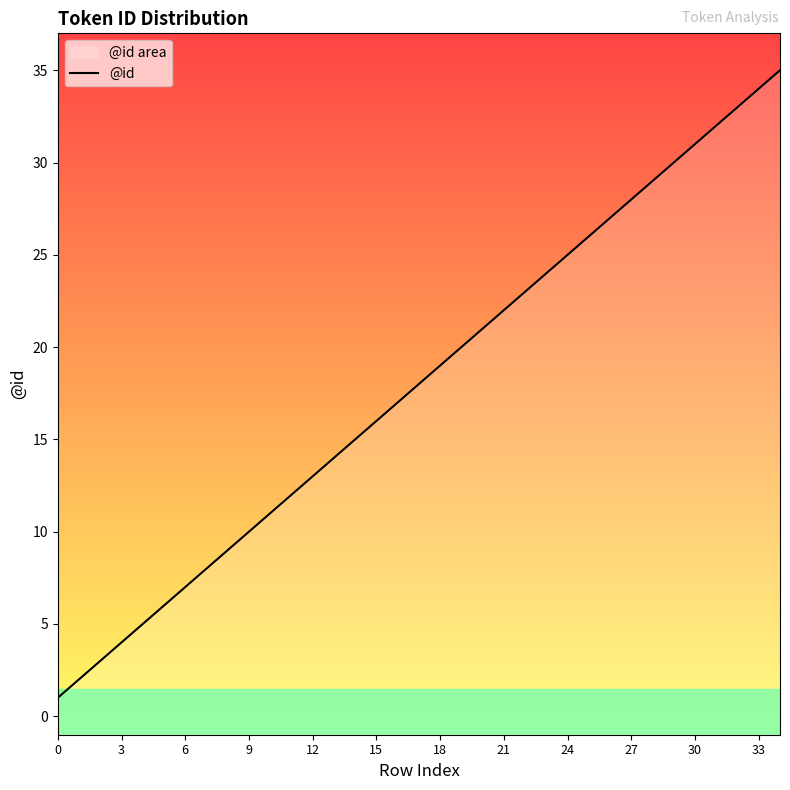

The chart shows a value of 18 at 17. True or false?

True